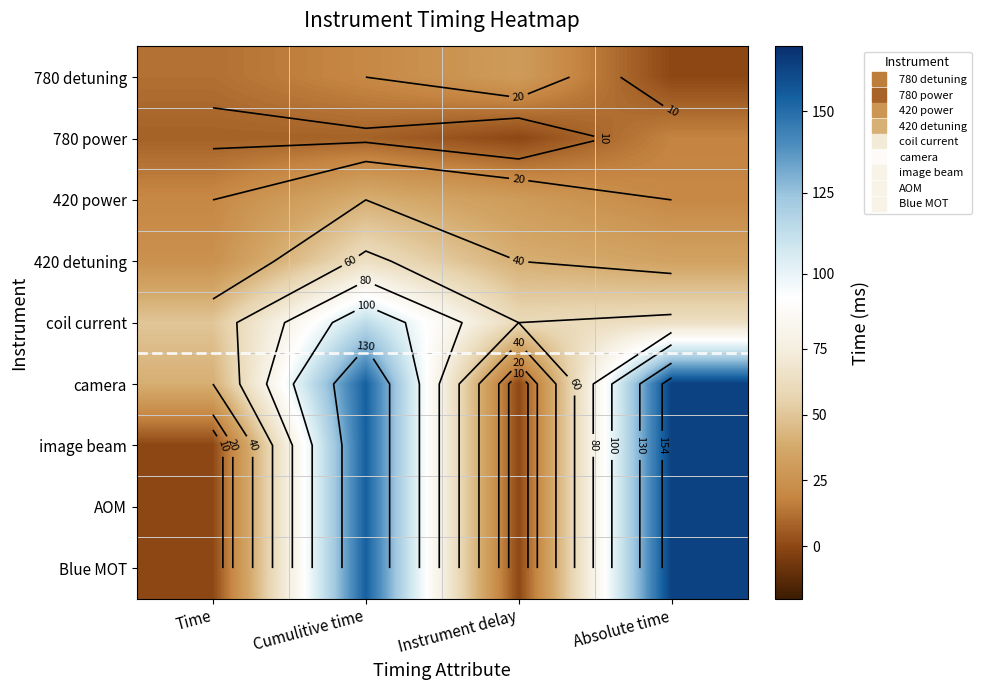

At which category is the sum across all series the highest?

Cumulitive time